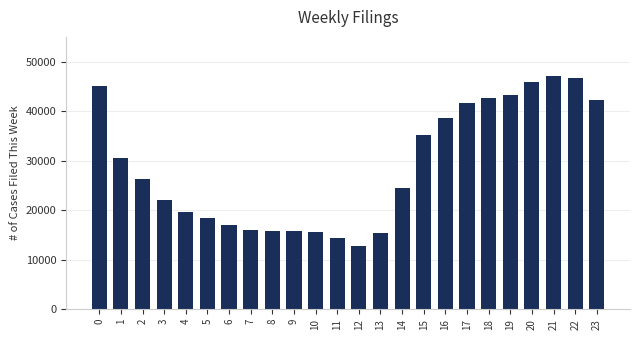

What is the difference between the maximum and minimum values?

34400